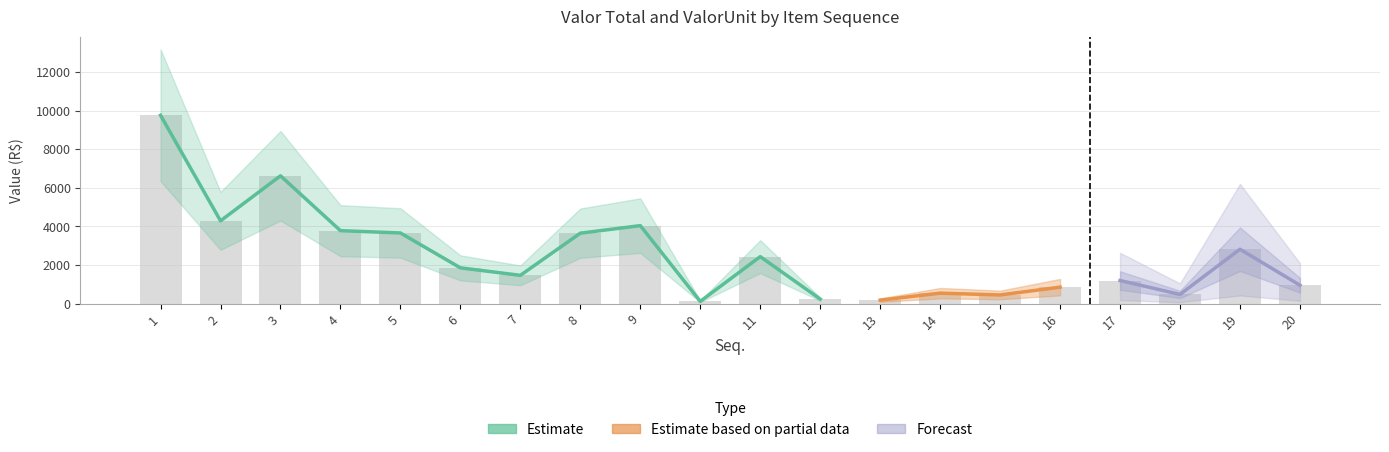

Are the bars grouped side by side (vs. stacked)?

No